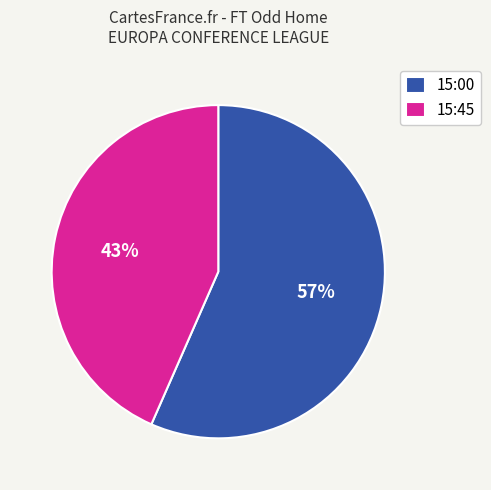

Which slice is the largest?

15:00